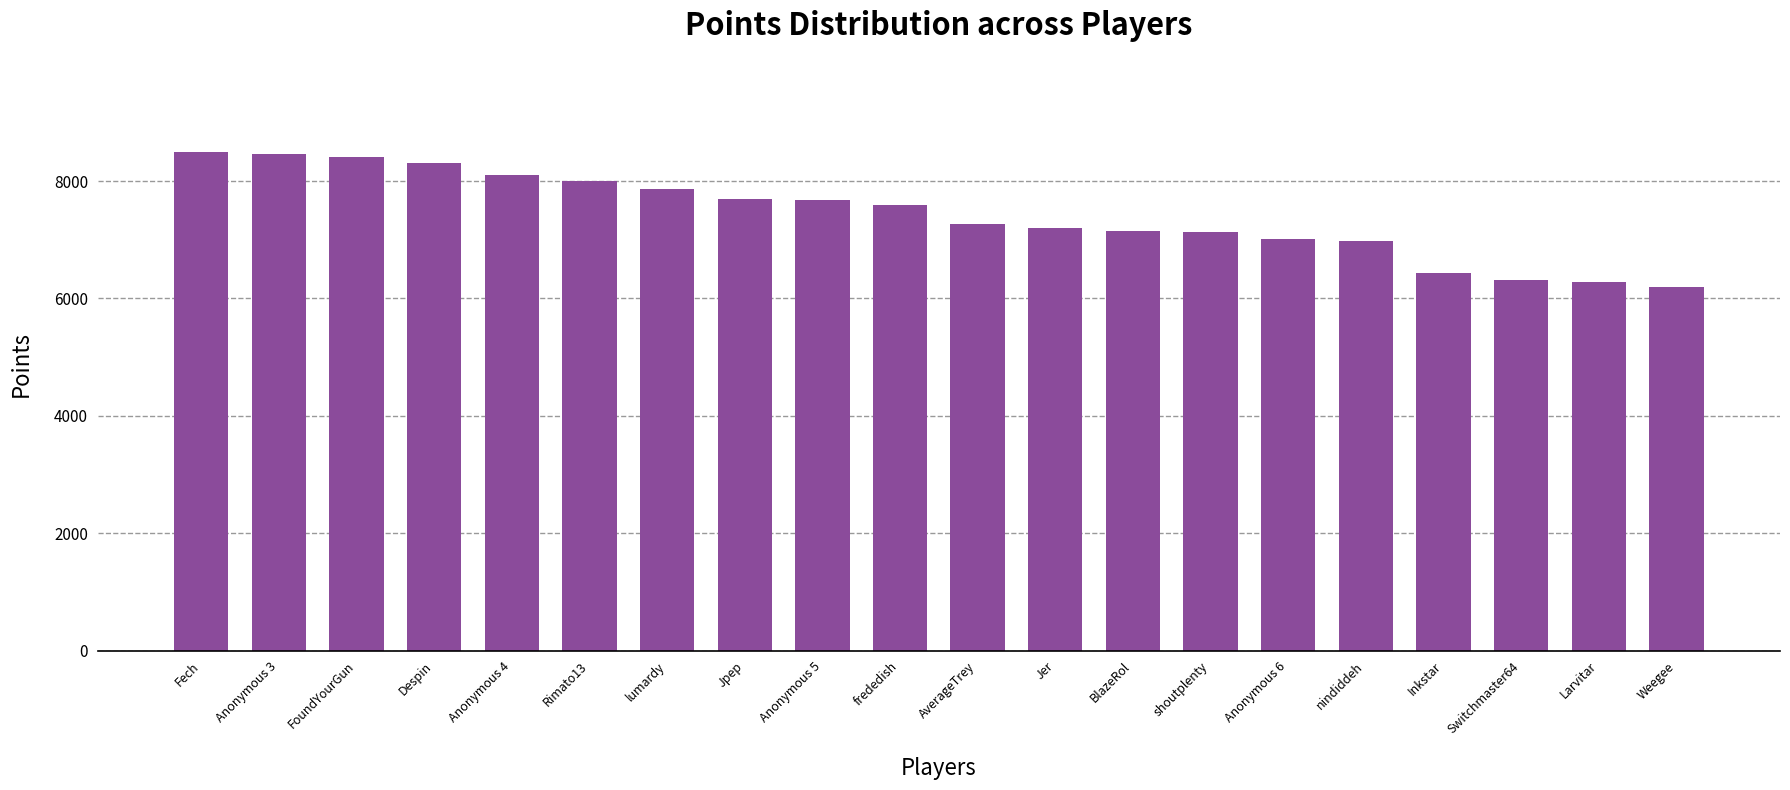

True or false: the data shows 7007 at Anonymous 6.

True